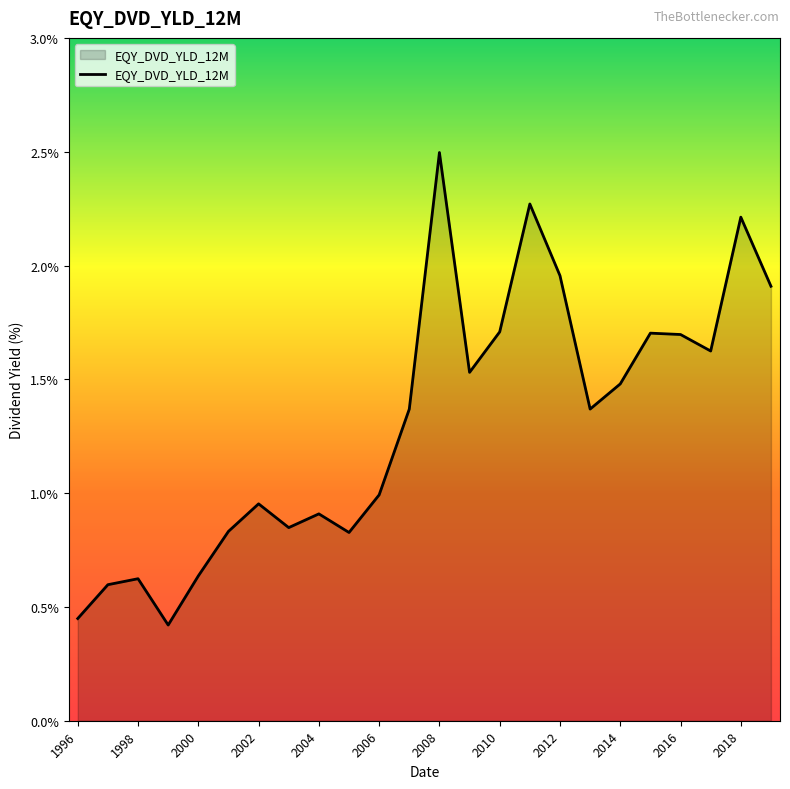

How many lines are shown in the chart?

1